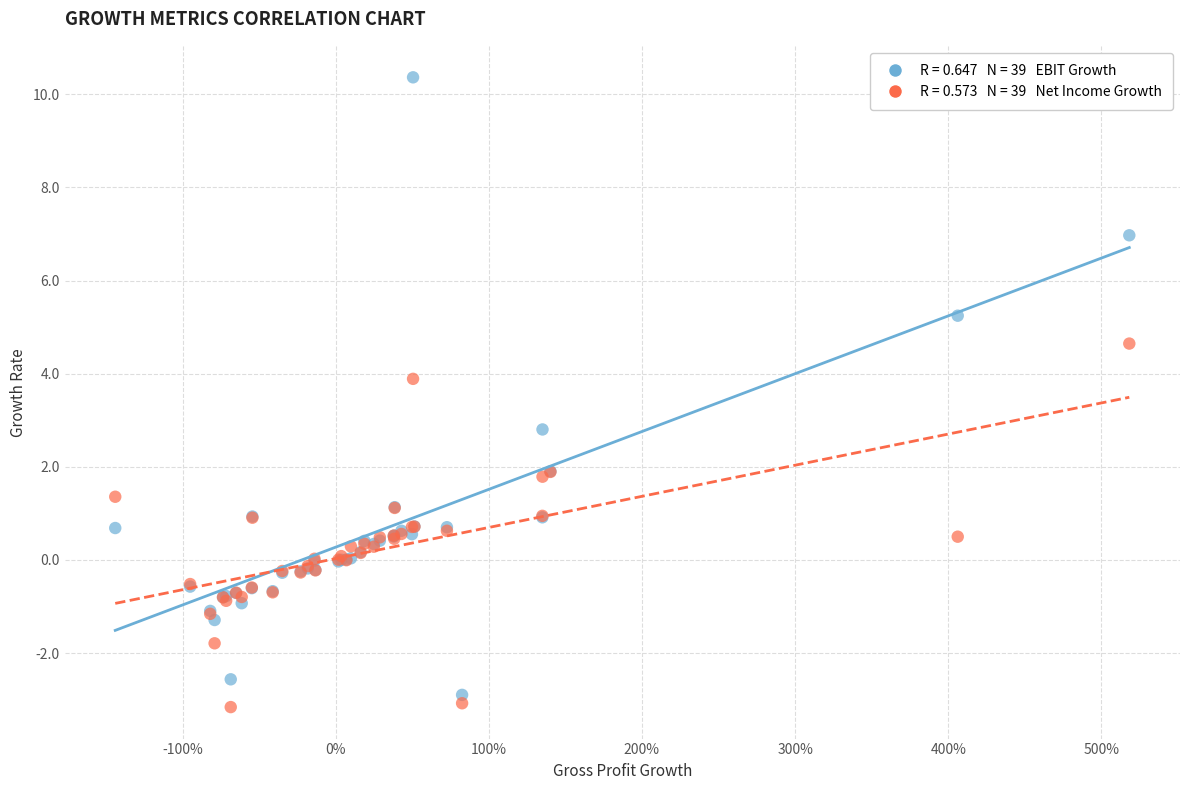

Across all series, what Y value is closest to 3?

2.8